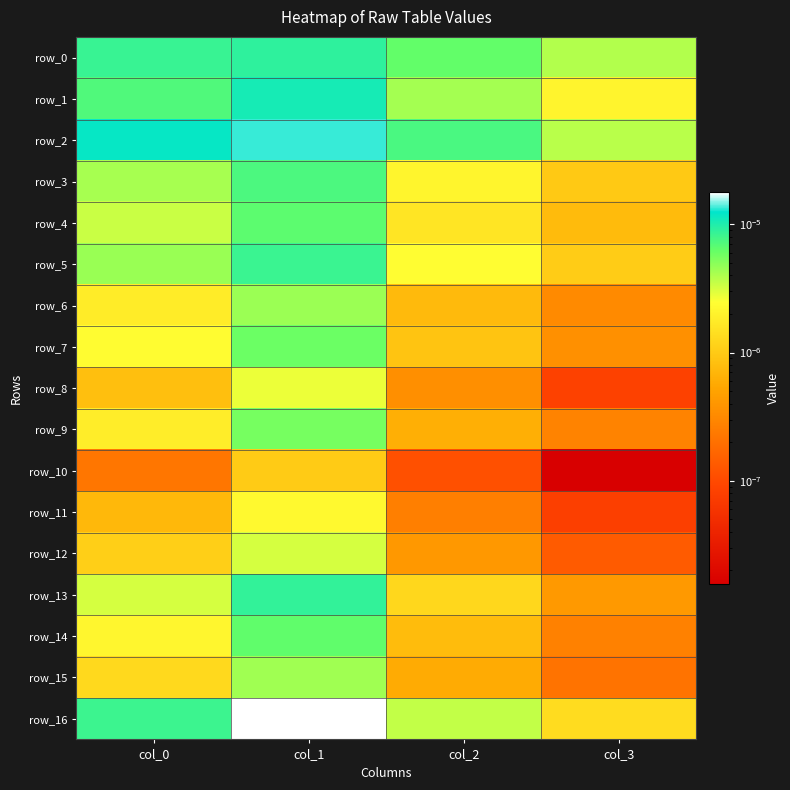

At which category does the chart reach its peak across all series?

col_1